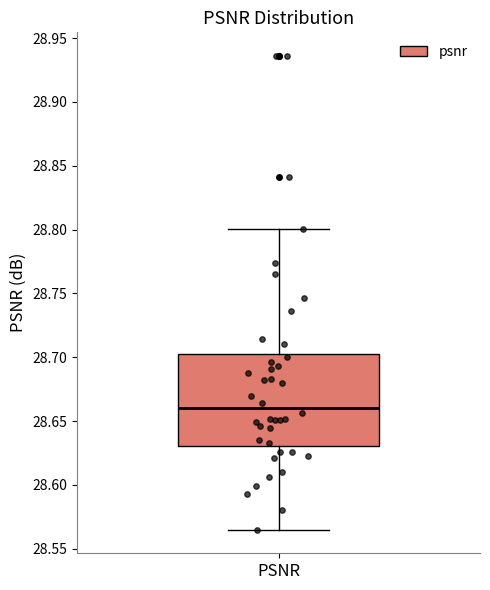

Transcribe this box plot: give where the median line is, the range the box spans, and where the two whiskers end, as read against the y-axis. The values are not printed on the chart, so give them approximately, as read against the axis.

median 28.660, box 28.630 to 28.705, whiskers 28.565 to 28.800